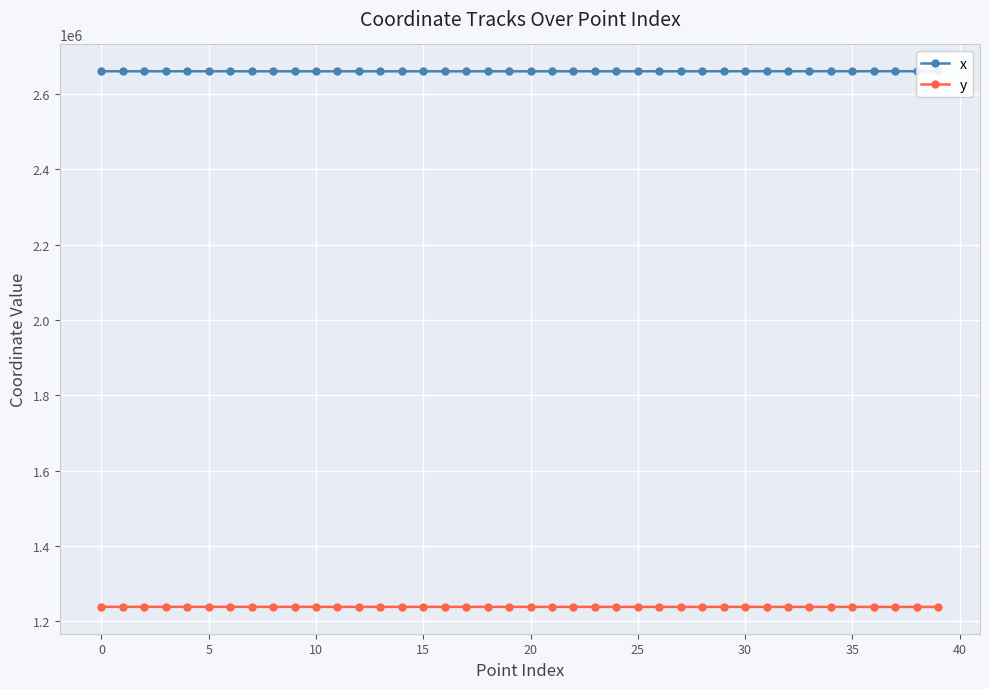

How many values in the y series are below 1238353?

20